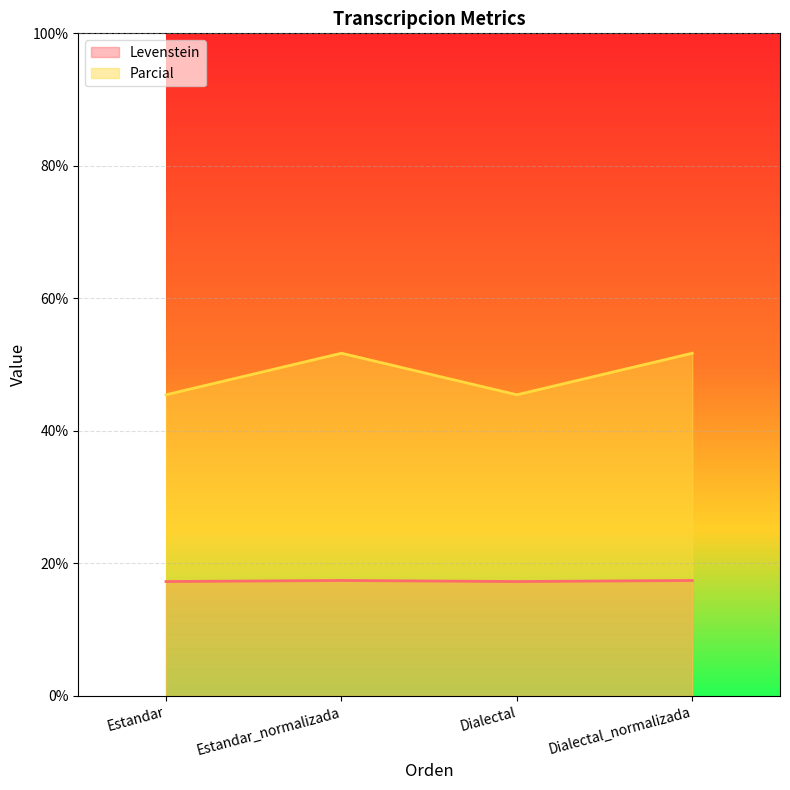

True or false: Parcial and Levenstein intersect in this chart.

False